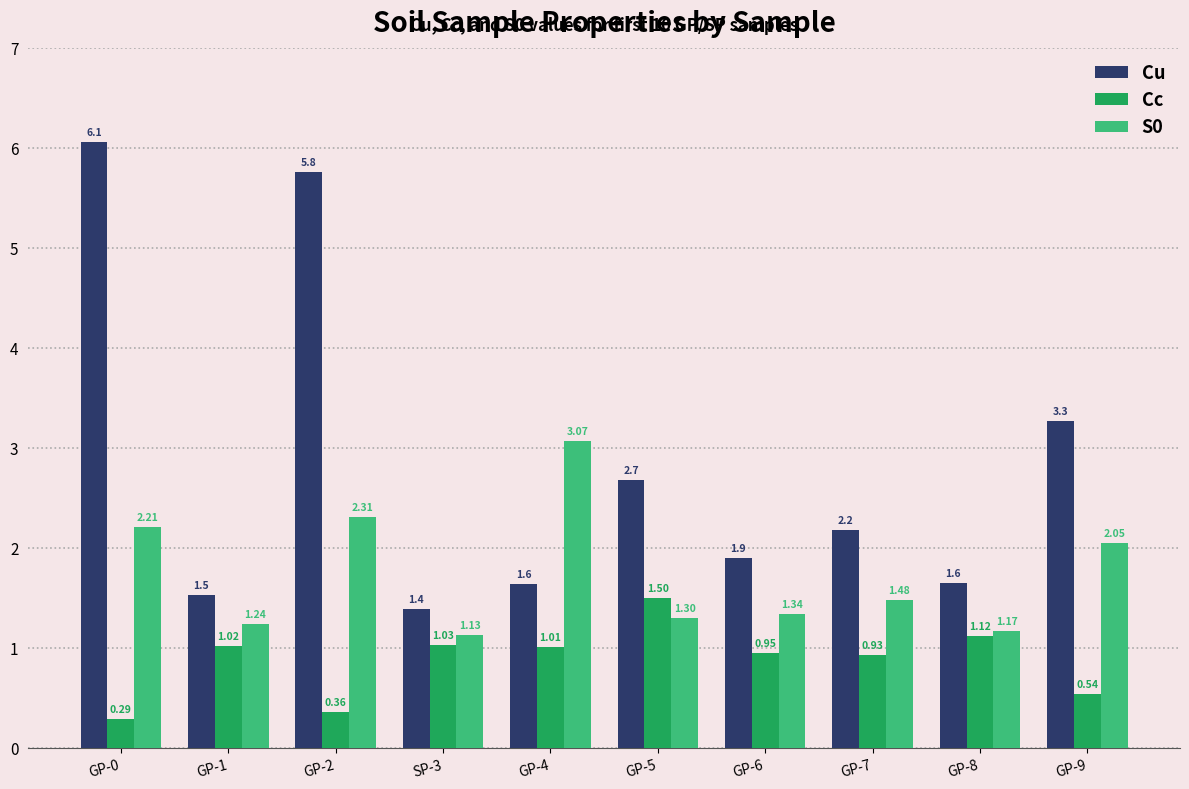

What are all the series names shown in the legend?

Cu, Cc, S0